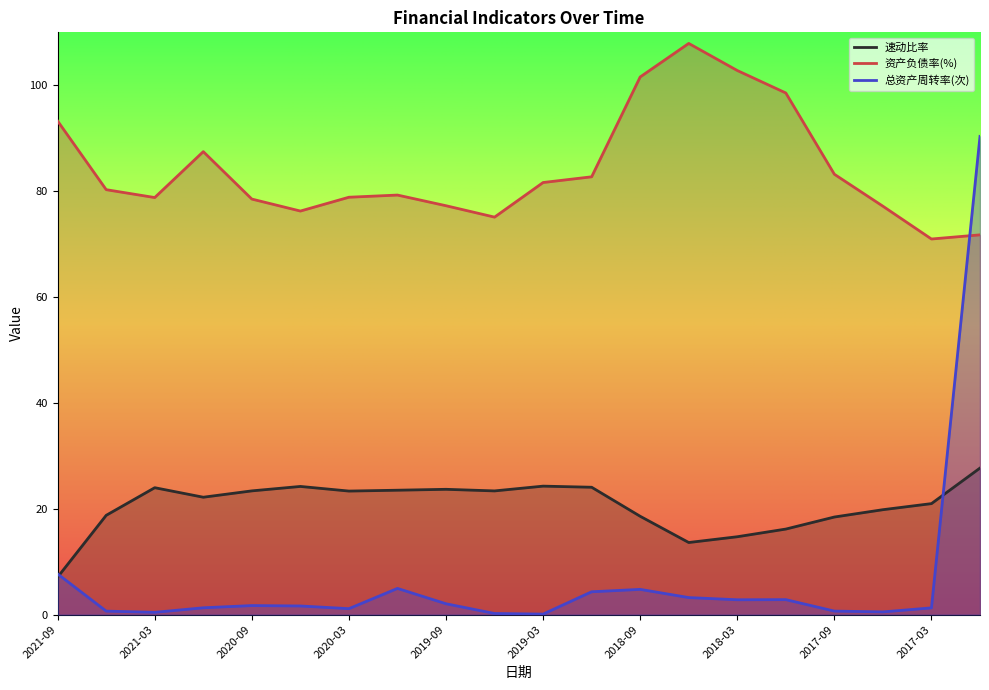

The 总资产周转率(次) series shows 1.8 at 2018-12. True or false?

False